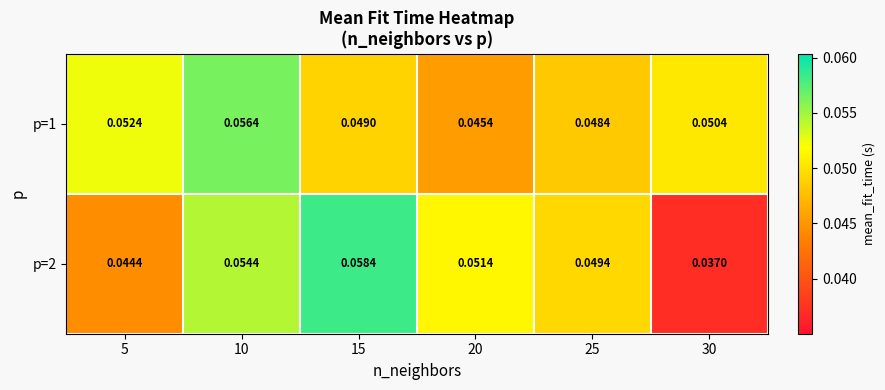

Is the value of p=1 at 5 greater than the value of p=2 at 15?

No